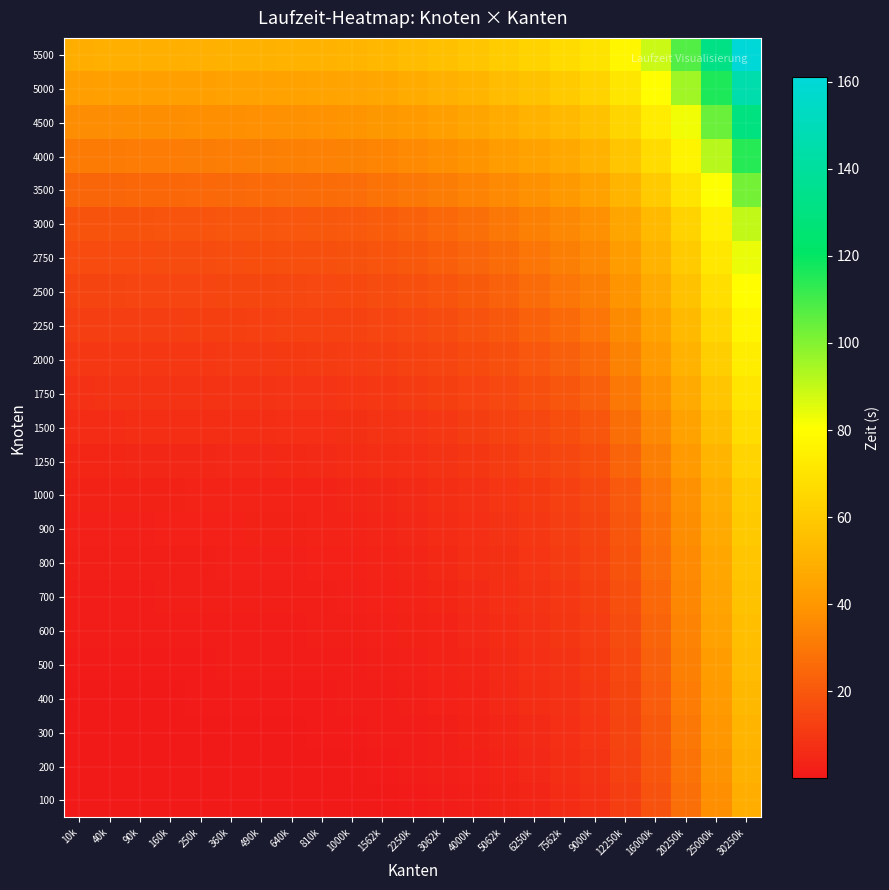

What is the spread (max minus min) of values at 250k?

49.5